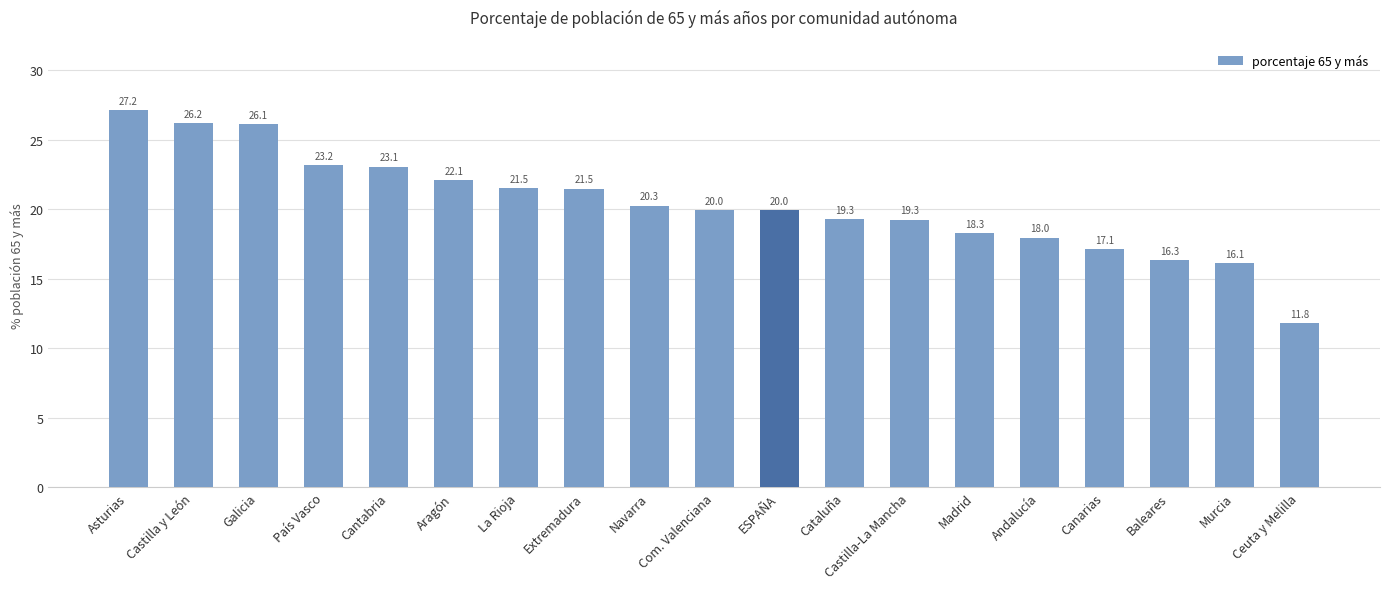

True or false: the data shows 19.3 at Cataluña.

True